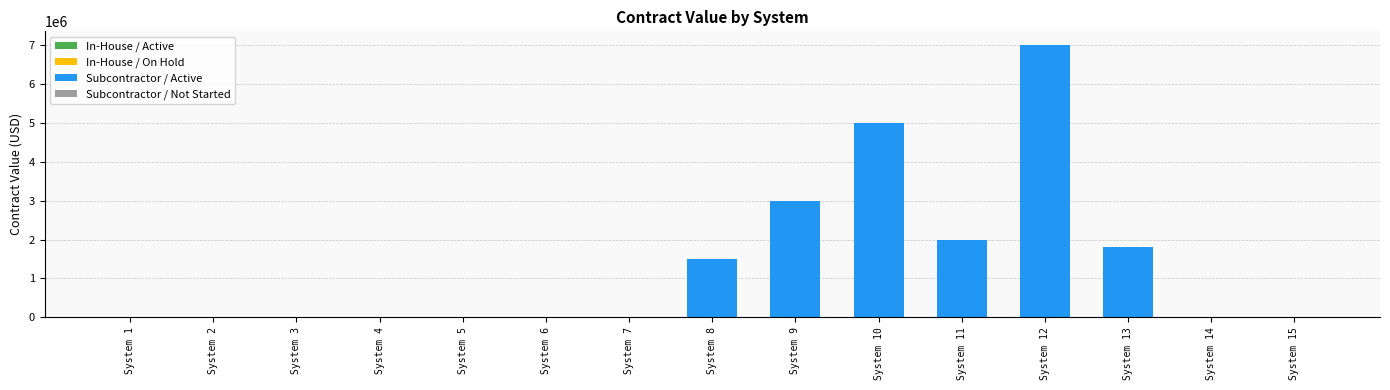

What is the difference between the maximum and minimum values?

5500000